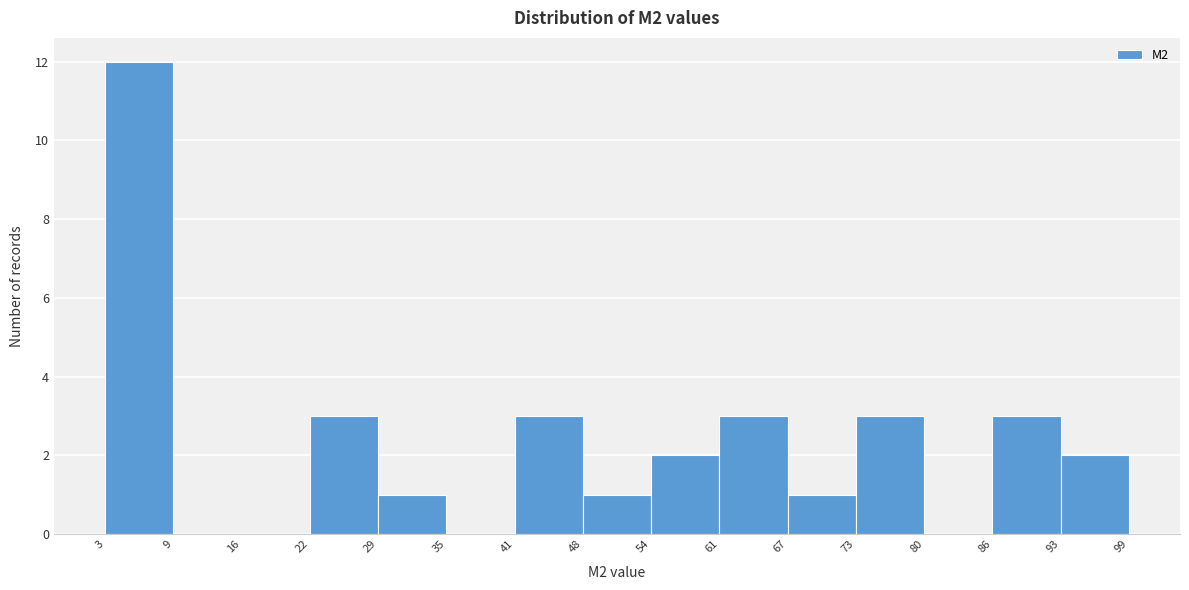

What is the height of the bar covering 22 to 29 on the x-axis? The values are not printed on the chart, so give them approximately, as read against the axis.

3